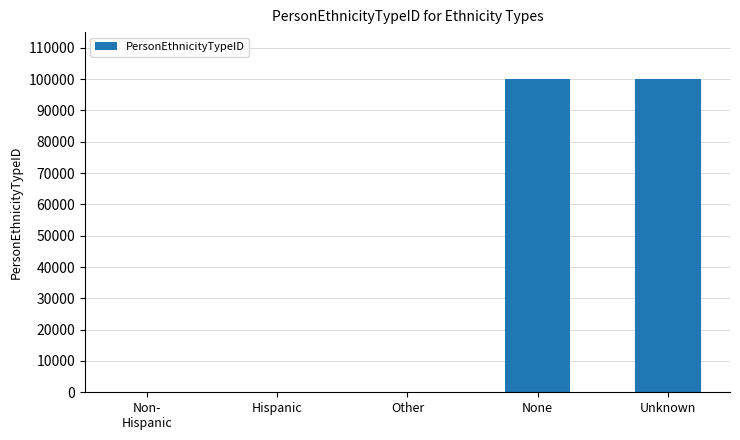

Which has a higher value, Unknown or Hispanic?

Unknown